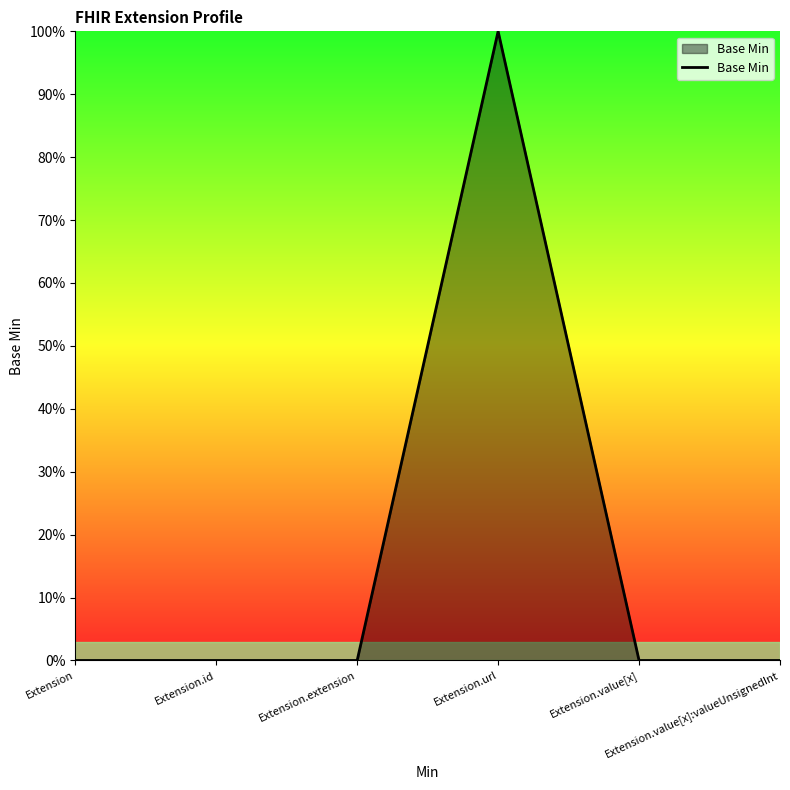

Does the chart have visible grid lines?

No